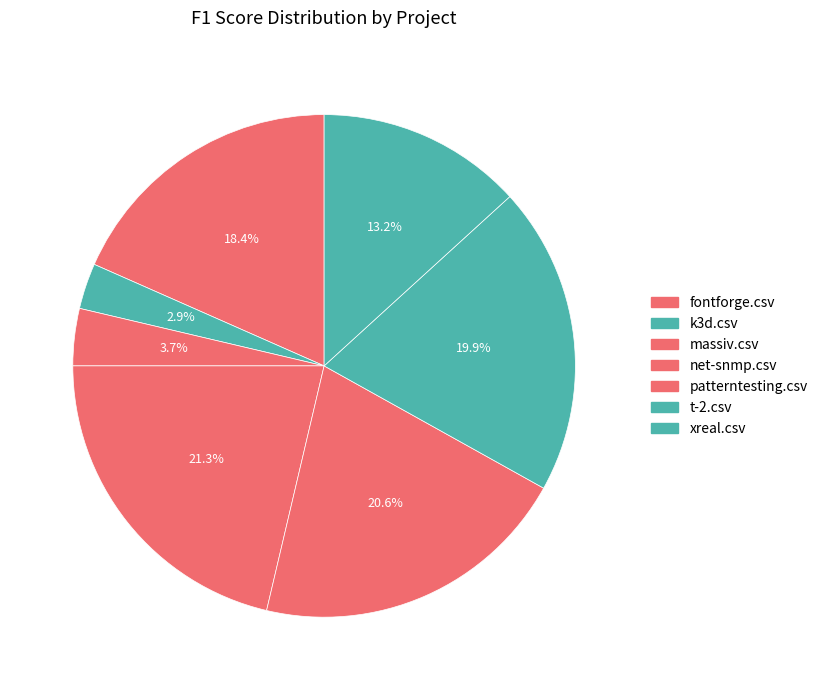

Is there a majority slice in this chart?

No